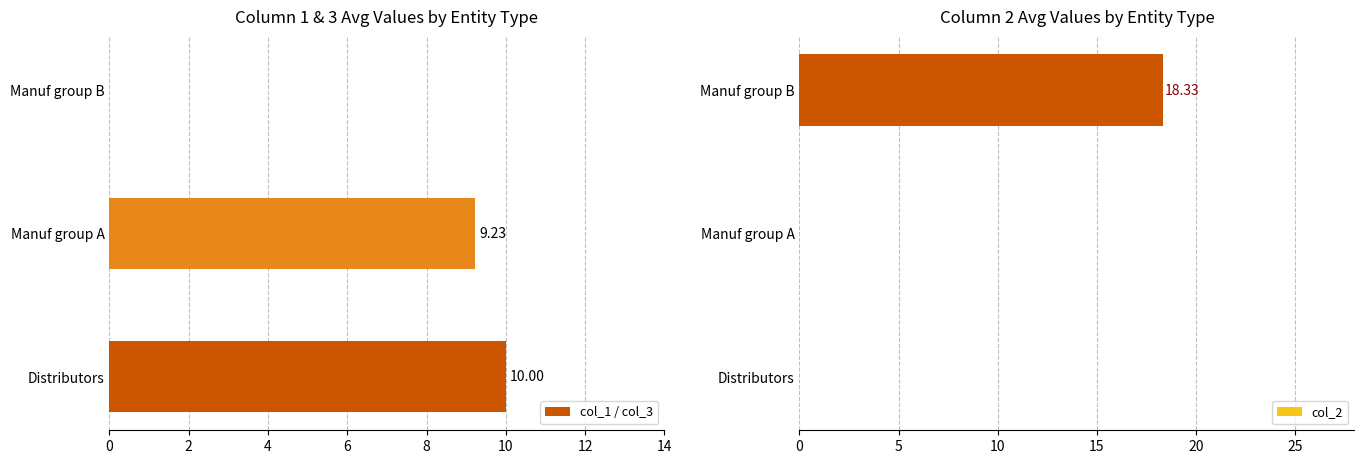

What is the sum of the col_2 values at Manuf group B and Manuf group A?

18.3